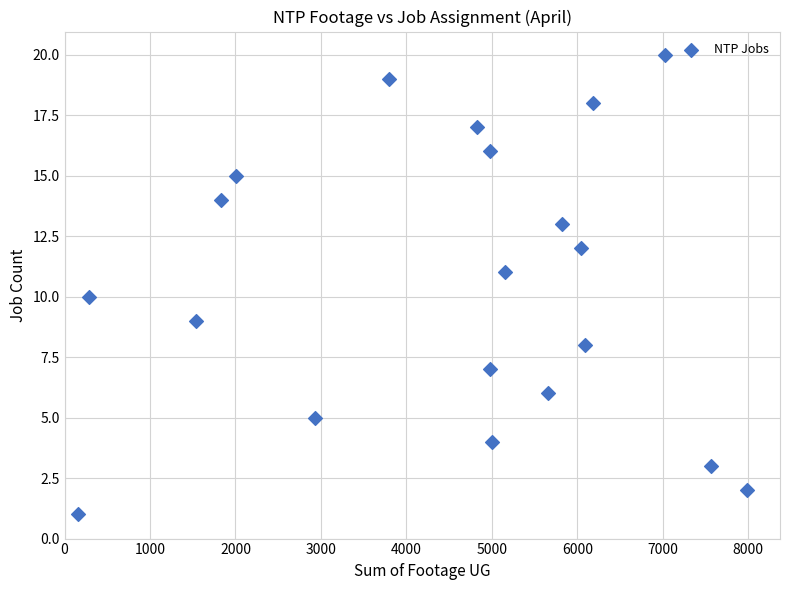

What is the range of Y values (max minus min)?

19